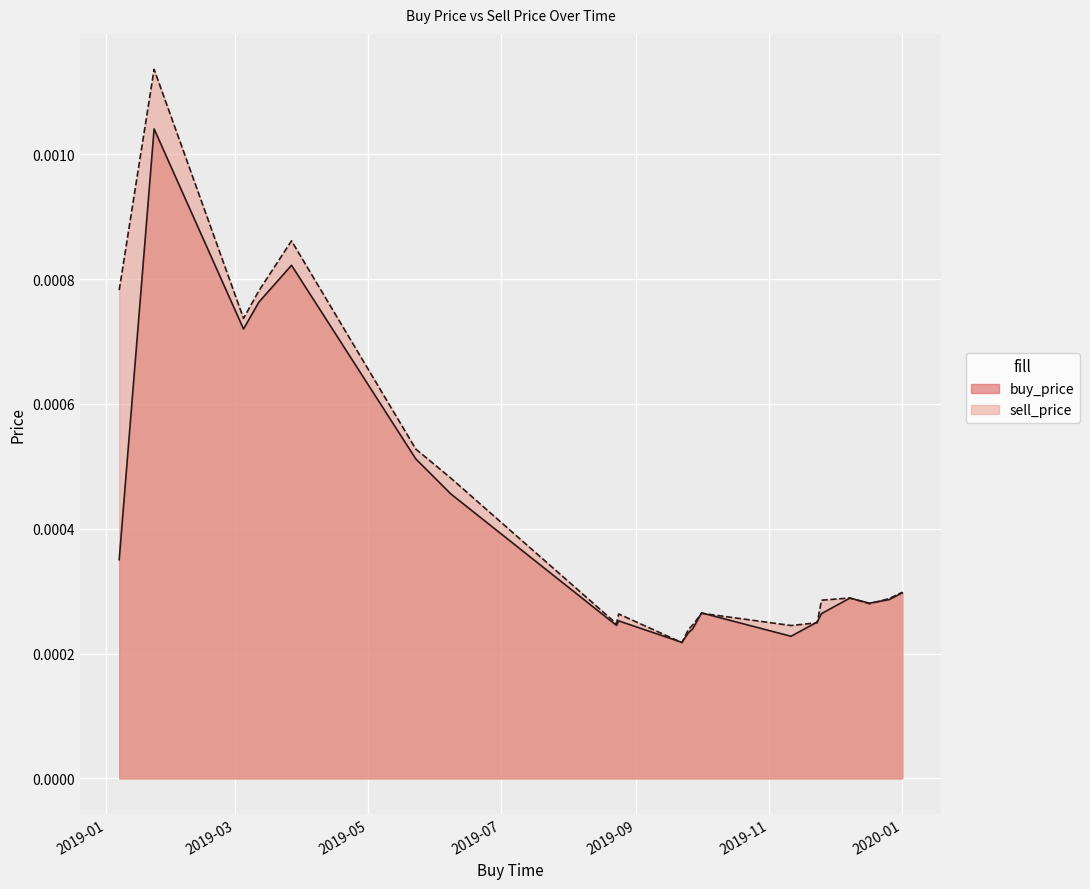

How many lines are shown in the chart?

2